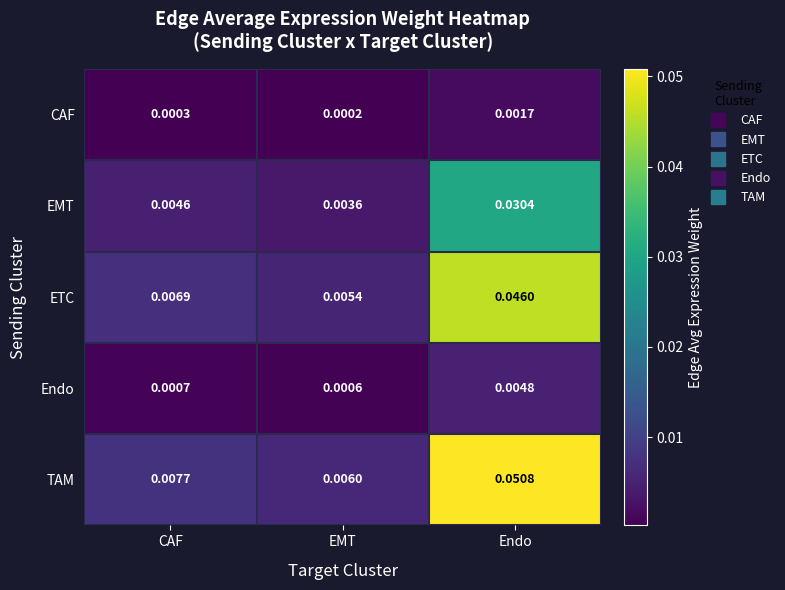

Rank the categories by Endo value from lowest to highest.

EMT, CAF, Endo